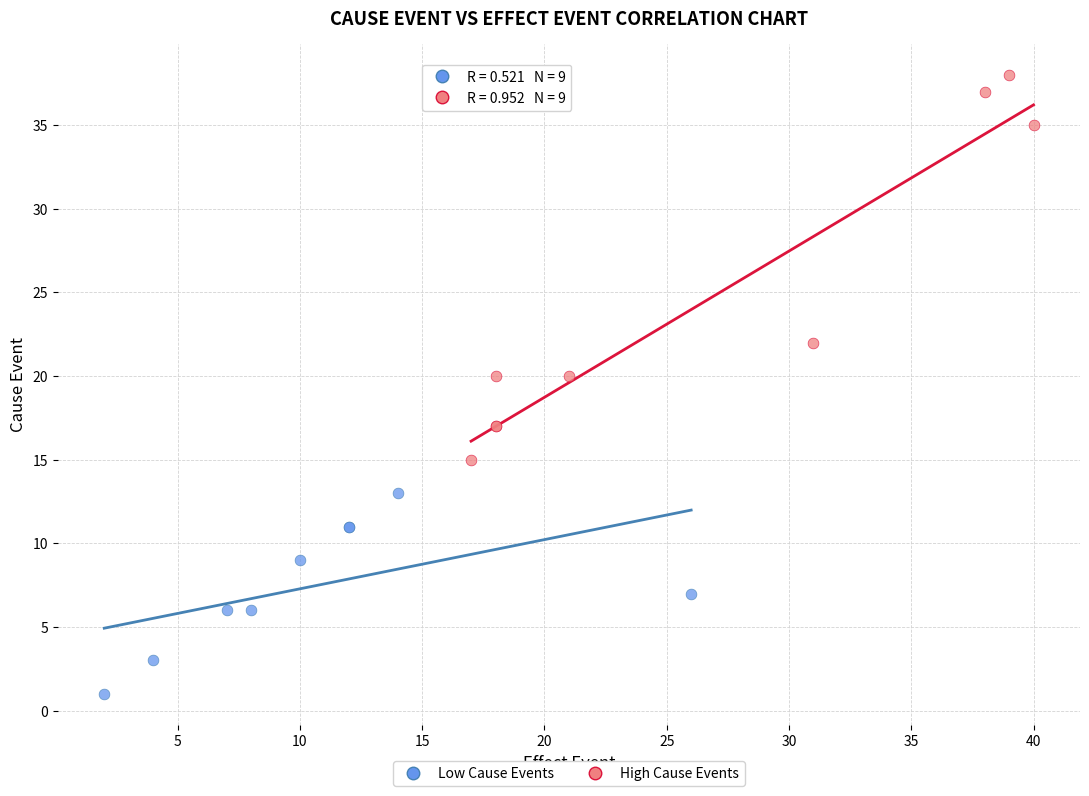

Which series contains the lowest Y value?

Low Cause Events